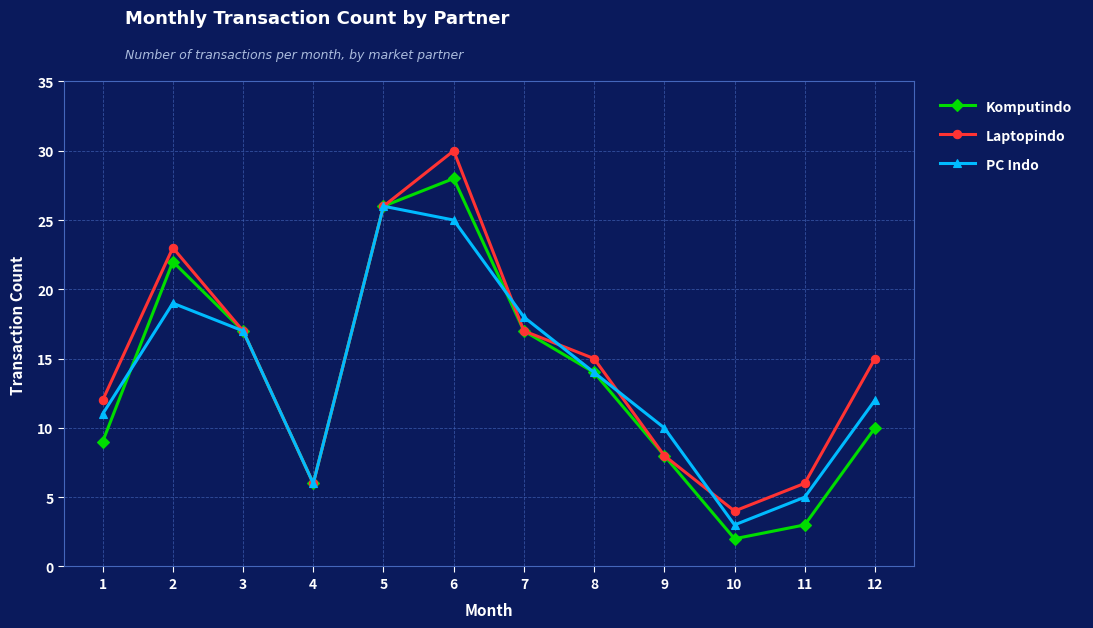

Rank the series by their maximum value, from highest to lowest.

Laptopindo, Komputindo, PC Indo